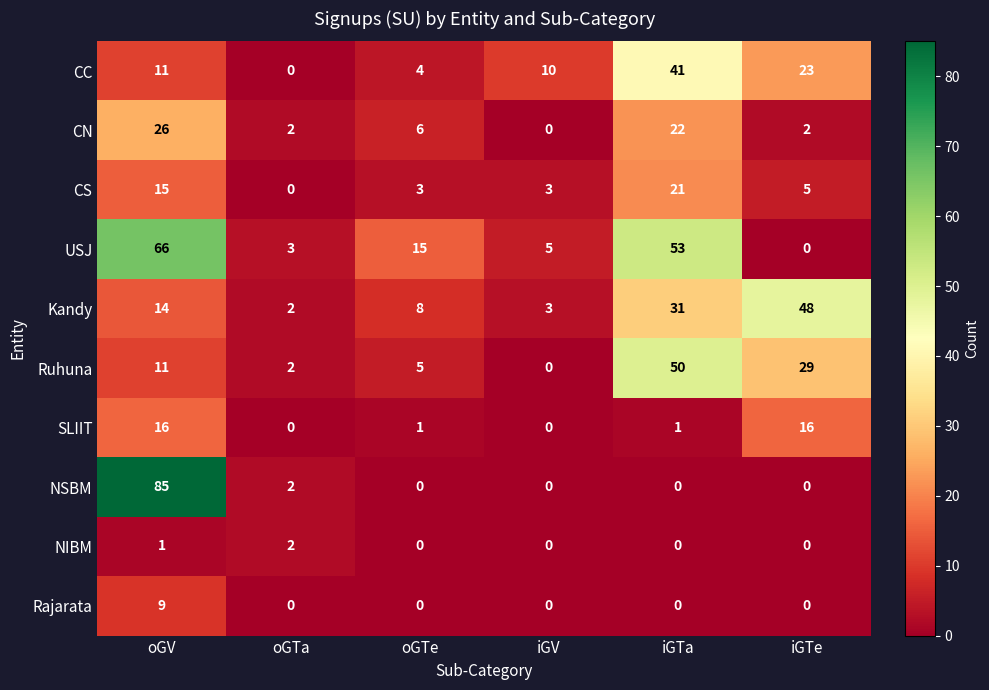

What is the sum of the Kandy values at iGTa and oGTe?

39